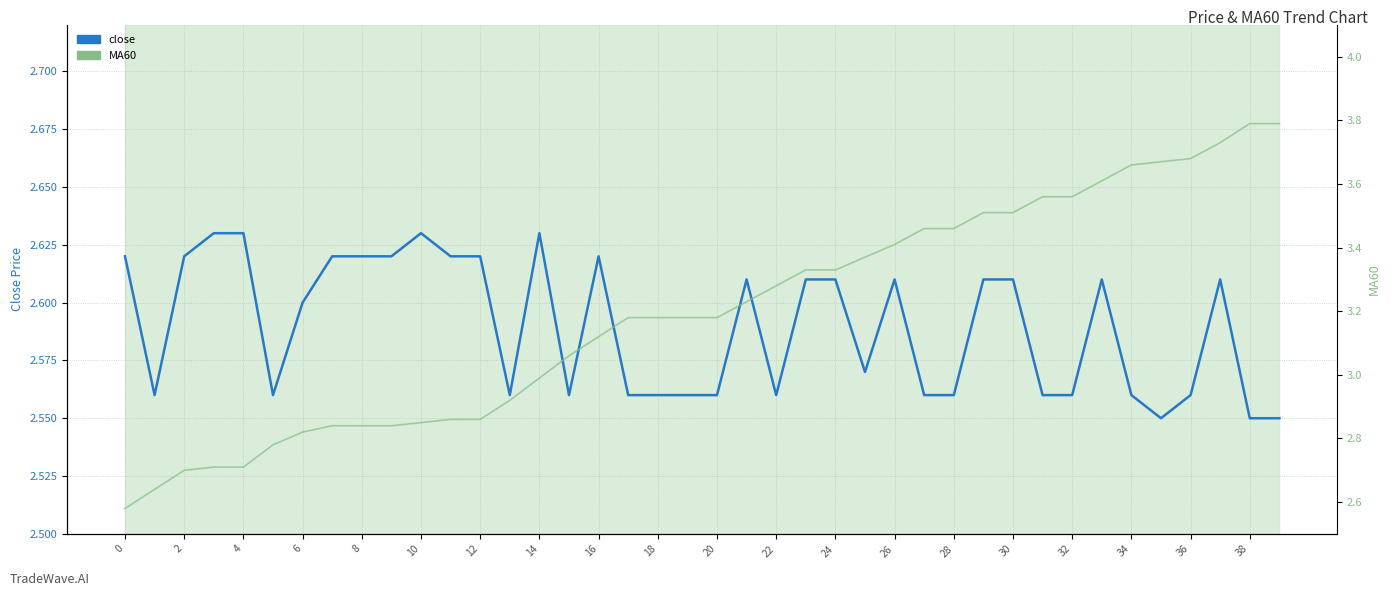

What is the total value across all series at 29?

6.1